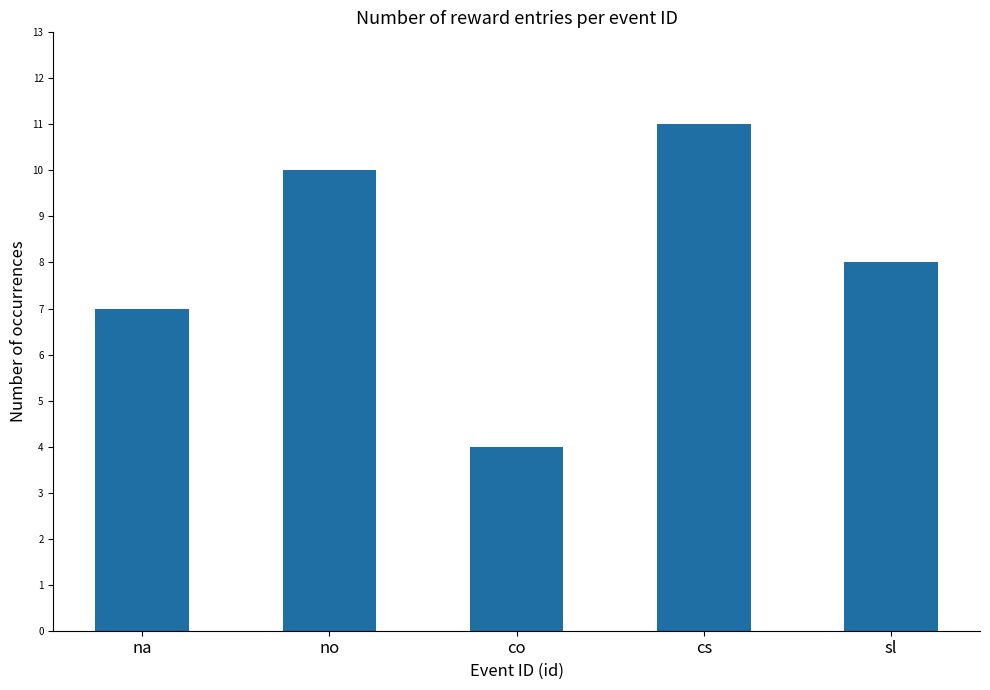

List the labels in order of value, smallest first.

co, na, sl, no, cs